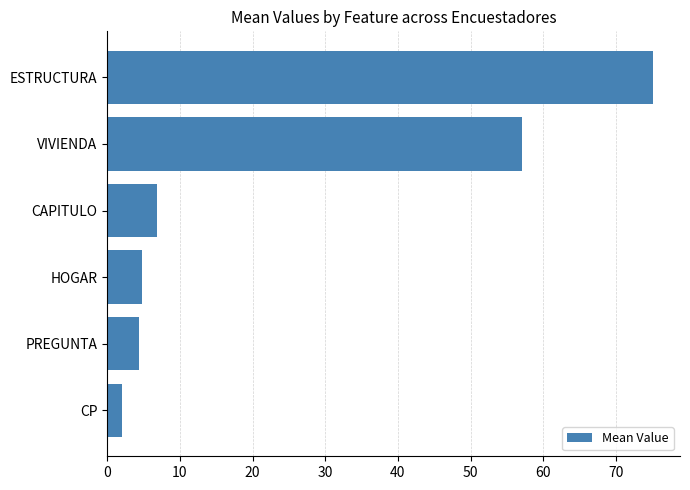

Between VIVIENDA and CP, which is larger?

VIVIENDA